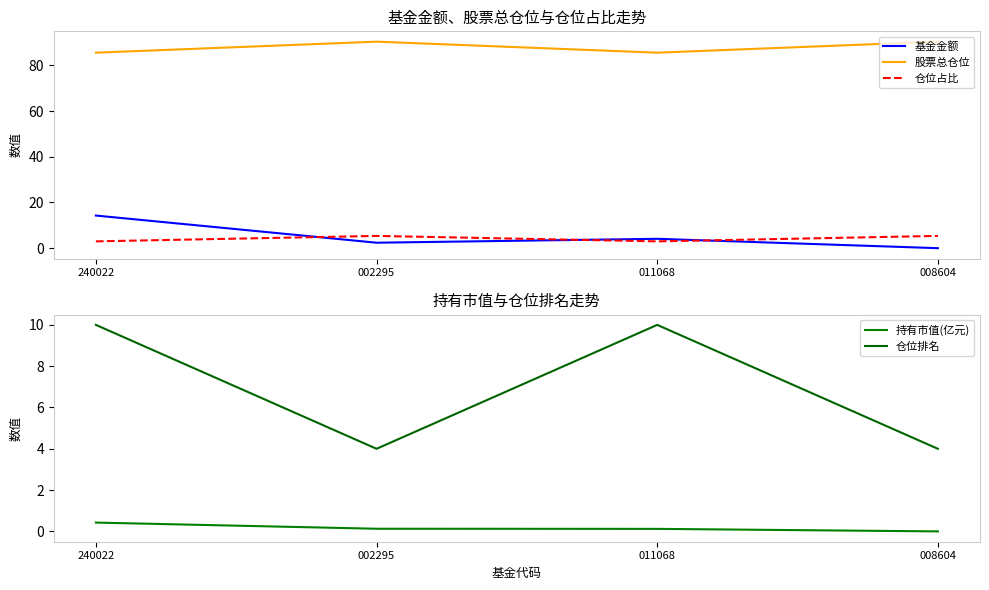

What is the total value across all series at 011068?

102.7